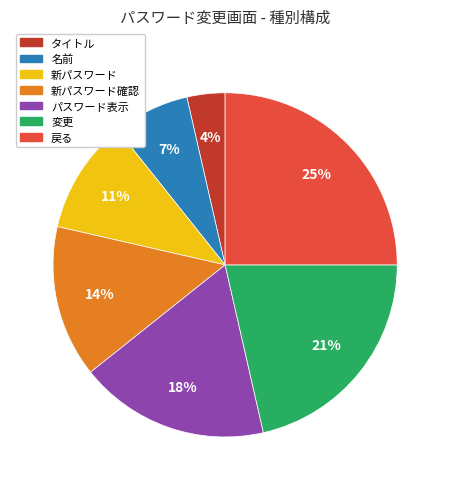

What is the ratio of the value at タイトル to the value at 変更?

0.2